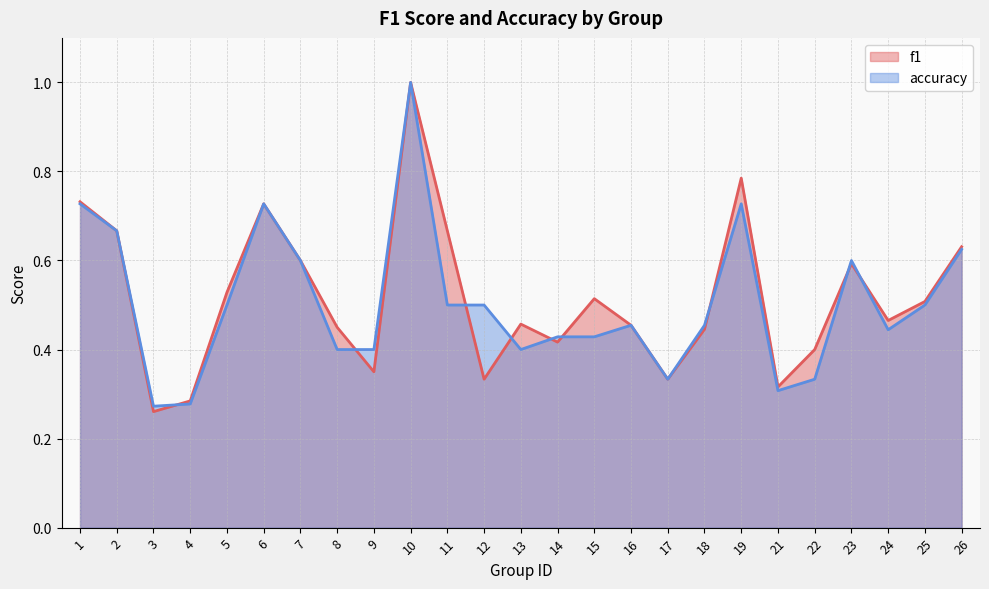

How many interior local valleys does the f1 series have?

7